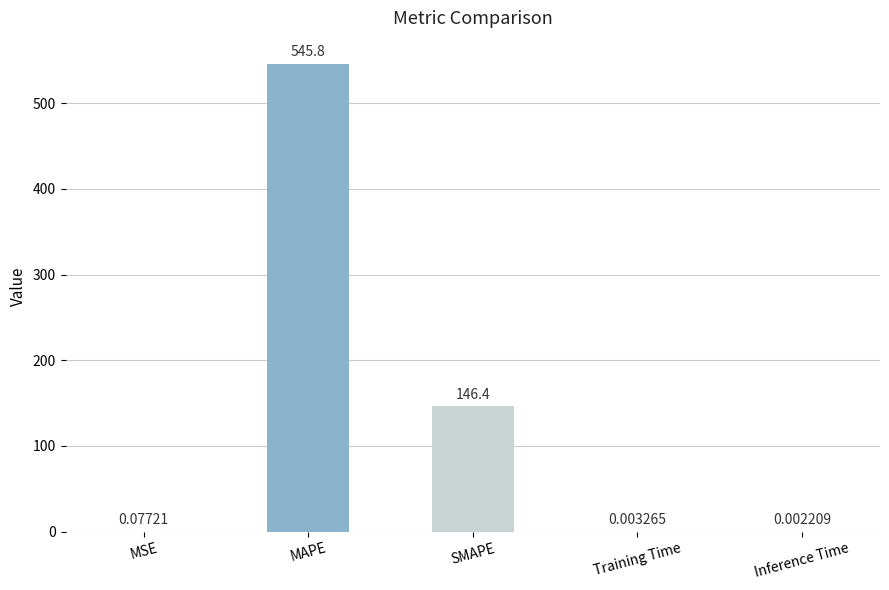

What is the average value?

138.4